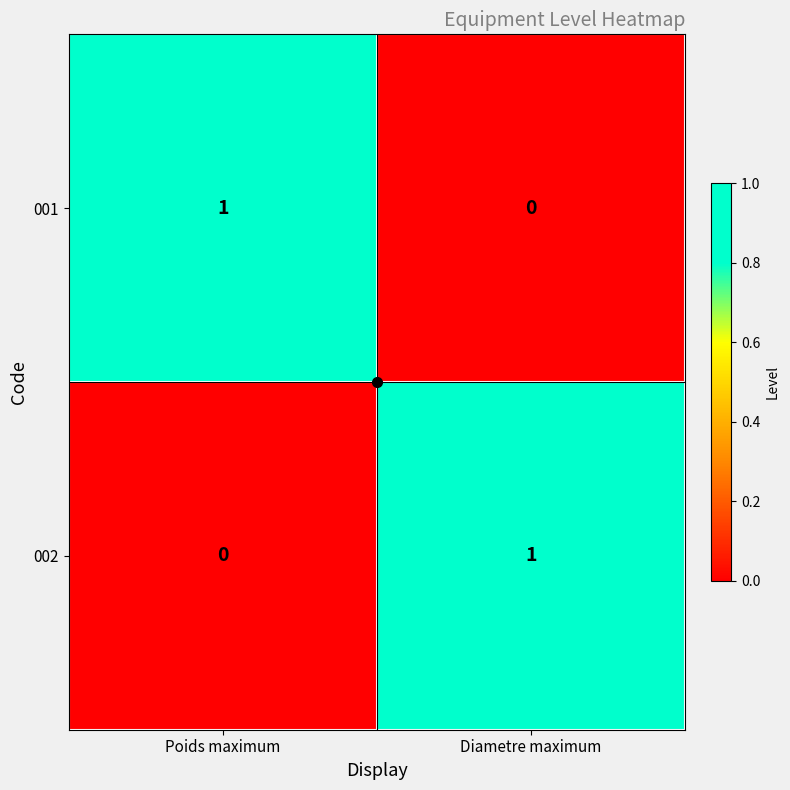

At which label does 002 reach its peak?

Diametre maximum